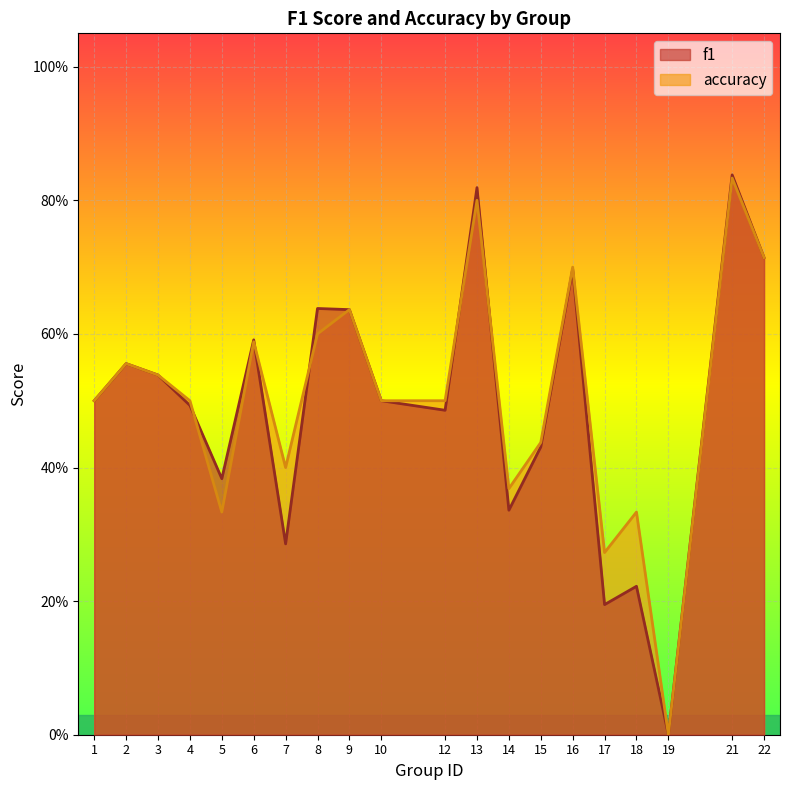

True or false: accuracy has a value of 0.9 at 2.

False